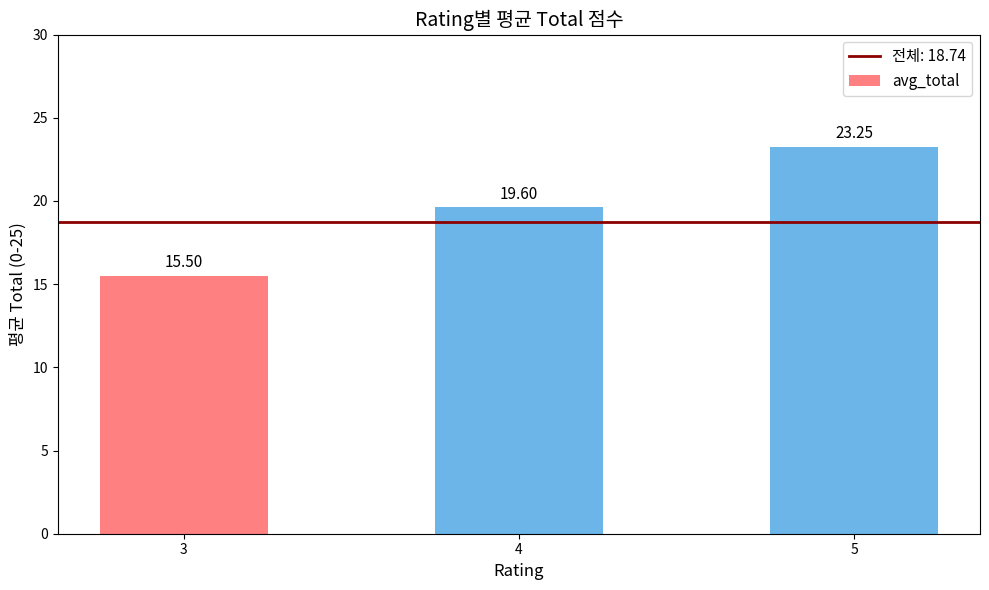

How many bars are there in total?

3